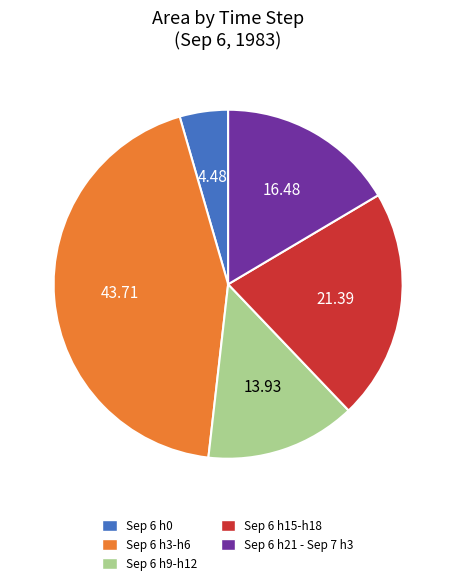

Rank the categories by value from lowest to highest.

Sep 6 h0, Sep 6 h9-h12, Sep 6 h21 - Sep 7 h3, Sep 6 h15-h18, Sep 6 h3-h6